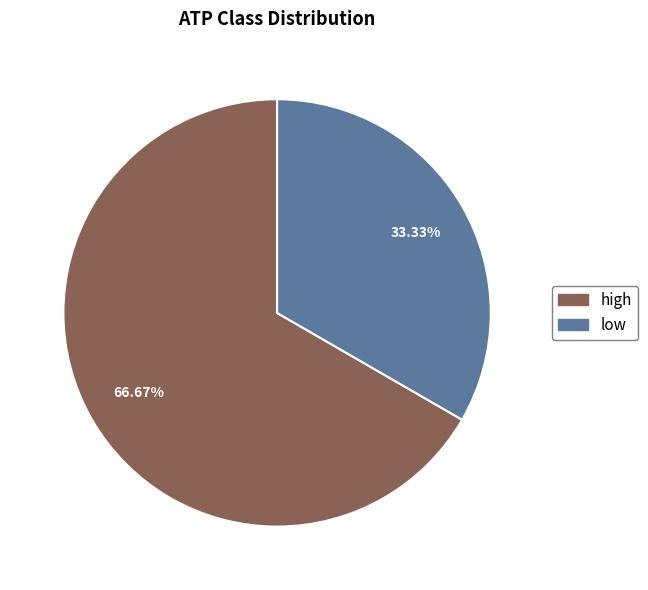

Rank the categories by value from lowest to highest.

low, high